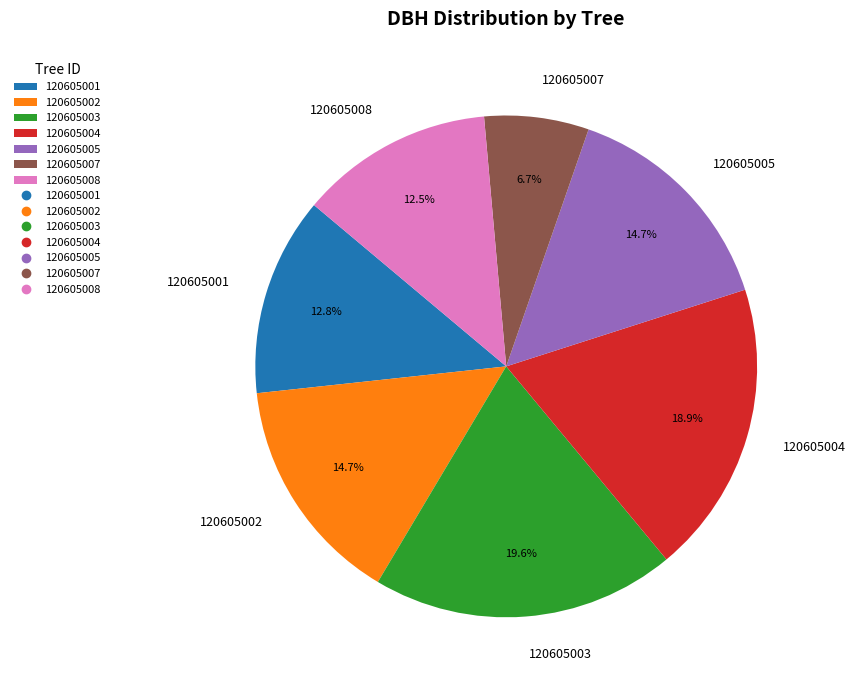

What is the ratio of the value at 120605005 to the value at 120605003?

0.8